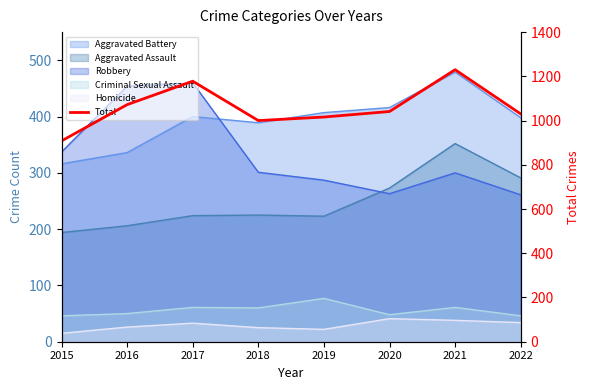

At which category does the data reach its first local peak?

2017